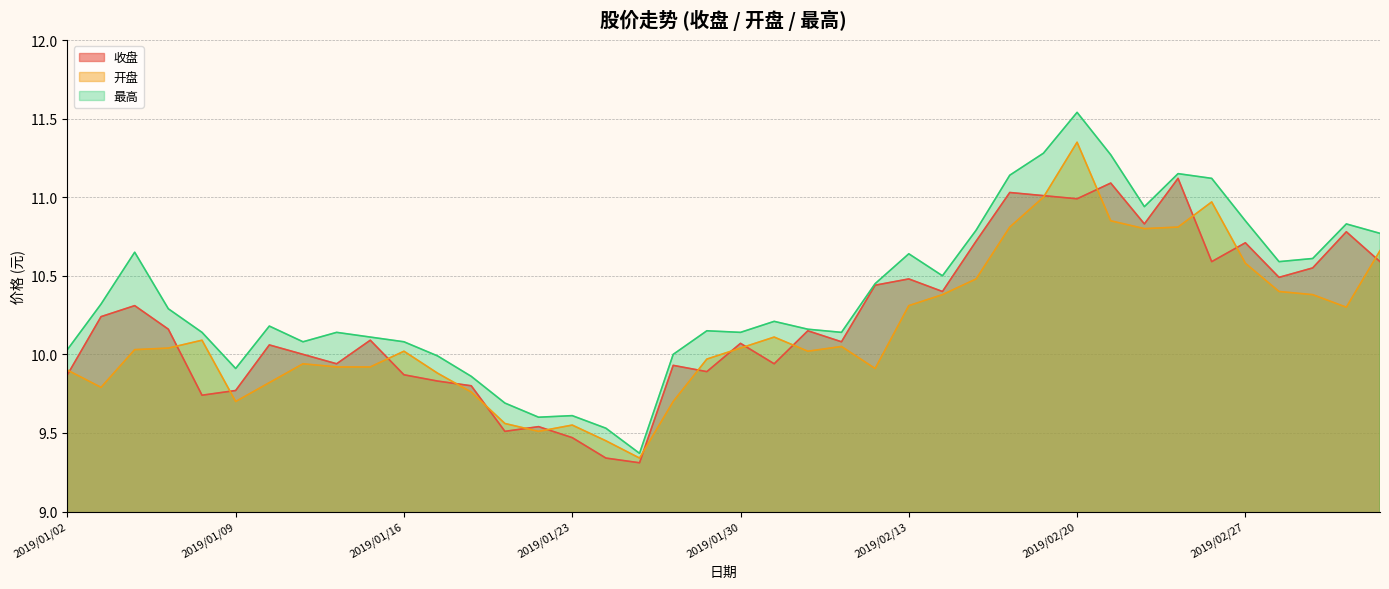

Reading right to left, extract all data points from this chart.

收盘: 10.6	10.8	10.6	10.5	10.7	10.6	11.1	10.8	11.1	11.0	11.0	11.0	10.7	10.4	10.5	10.4	10.1	10.2	9.9	10.1	9.9	9.9	9.3	9.3	9.5	9.5	9.5	9.8	9.8	9.9	10.1	9.9	10.0	10.1	9.8	9.7	10.2	10.3	10.2	9.9
开盘: 10.7	10.3	10.4	10.4	10.6	11.0	10.8	10.8	10.8	11.3	11.0	10.8	10.5	10.4	10.3	9.9	10.1	10.0	10.1	10.0	10.0	9.7	9.3	9.4	9.6	9.5	9.6	9.8	9.9	10.0	9.9	9.9	9.9	9.8	9.7	10.1	10.0	10.0	9.8	9.9
最高: 10.8	10.8	10.6	10.6	10.8	11.1	11.2	10.9	11.3	11.5	11.3	11.1	10.8	10.5	10.6	10.4	10.1	10.2	10.2	10.1	10.2	10.0	9.4	9.5	9.6	9.6	9.7	9.9	10.0	10.1	10.1	10.1	10.1	10.2	9.9	10.1	10.3	10.7	10.3	10.0